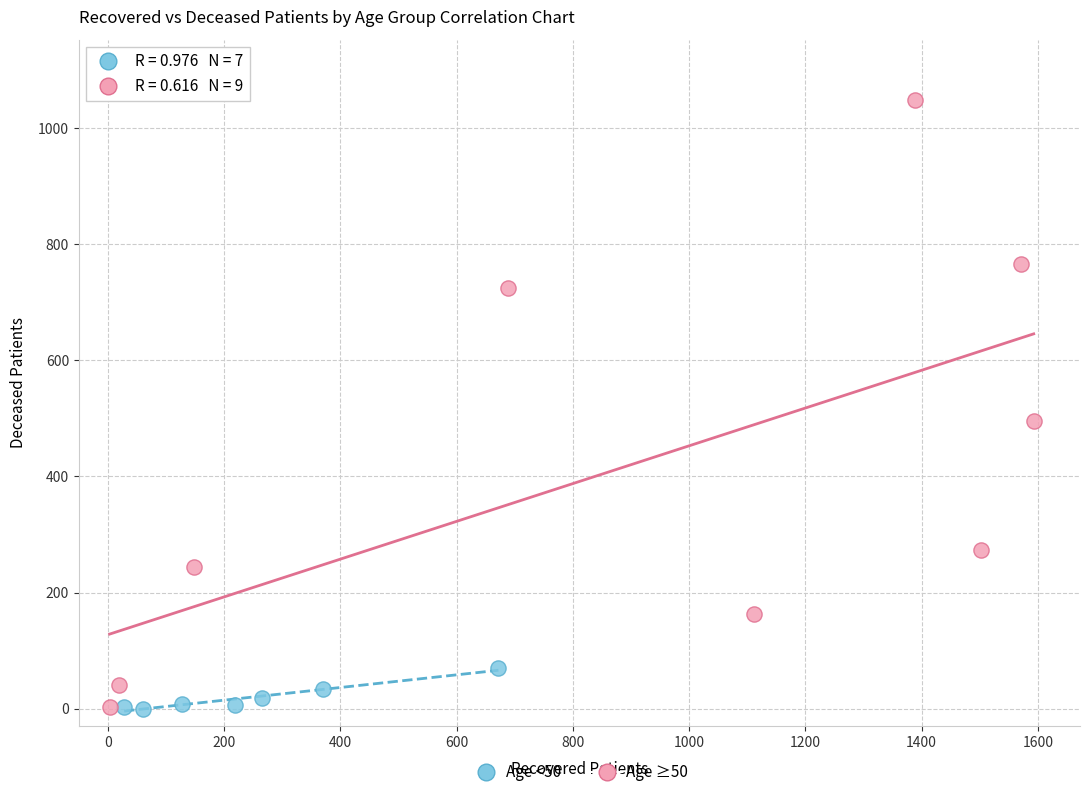

Which series has the widest spread of Y values?

Age ≥50